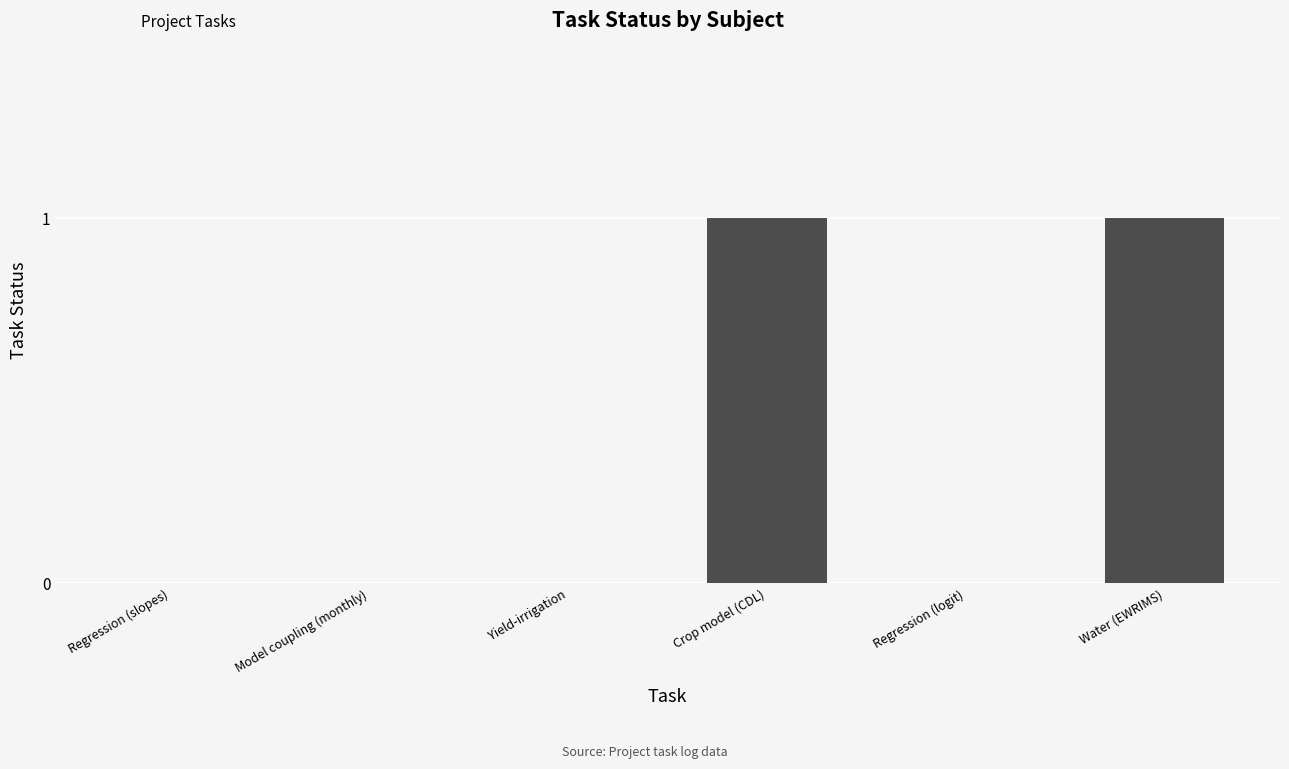

Which has a higher value, Regression (slopes) or Water (EWRIMS)?

Water (EWRIMS)